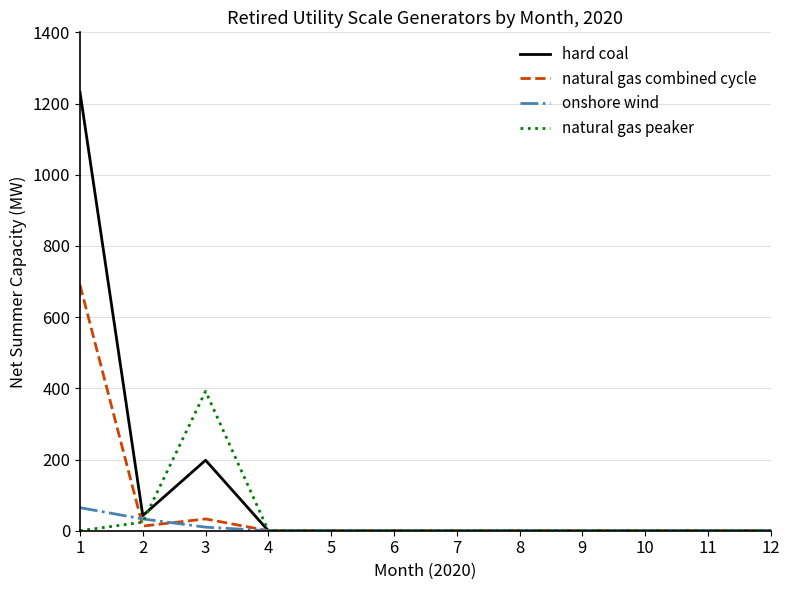

Is it true that natural gas combined cycle equals 332.3 at 12?

False